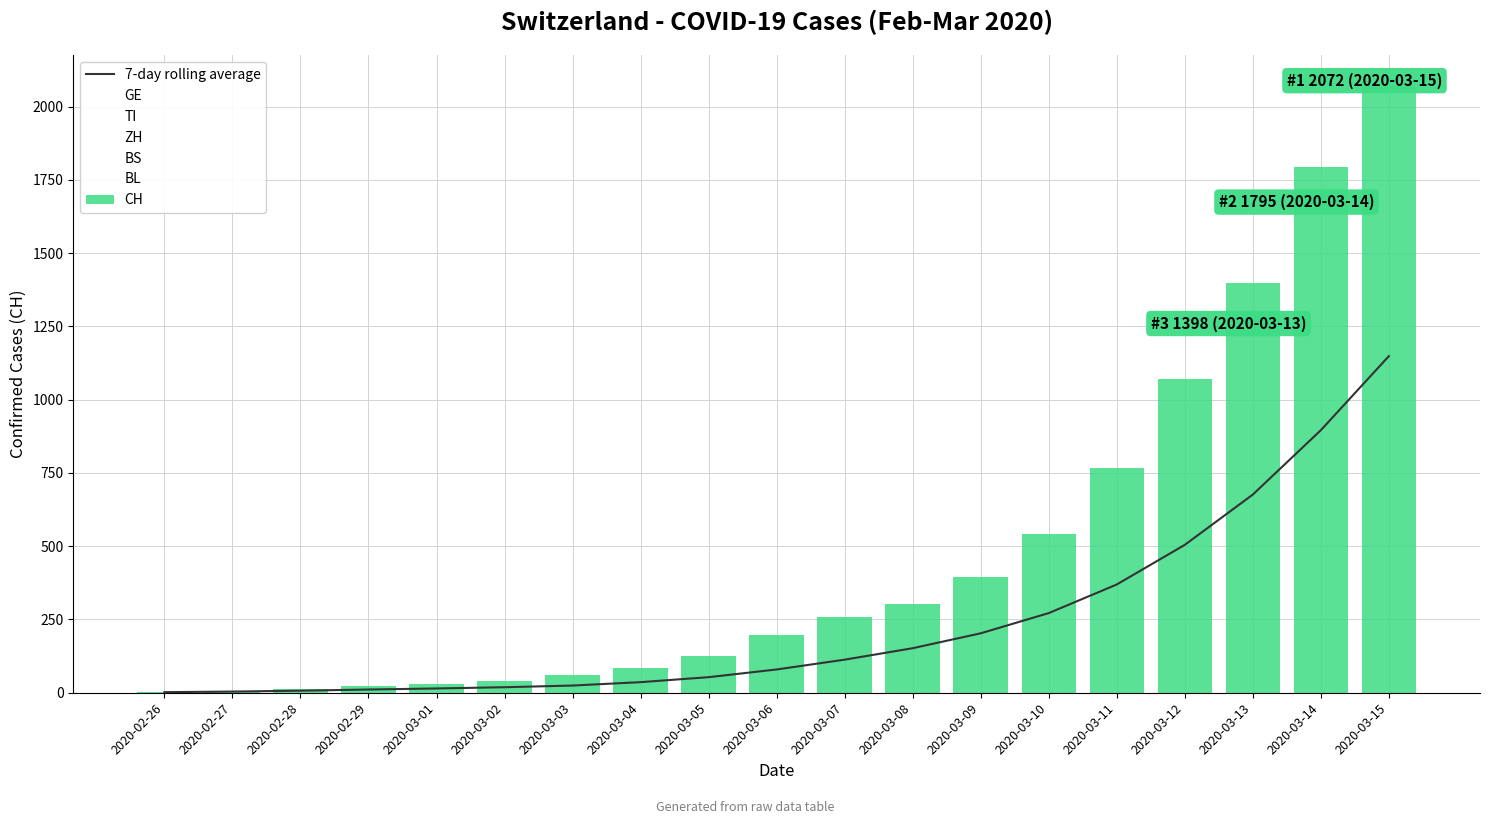

At which label does GE reach its minimum?

2020-02-26